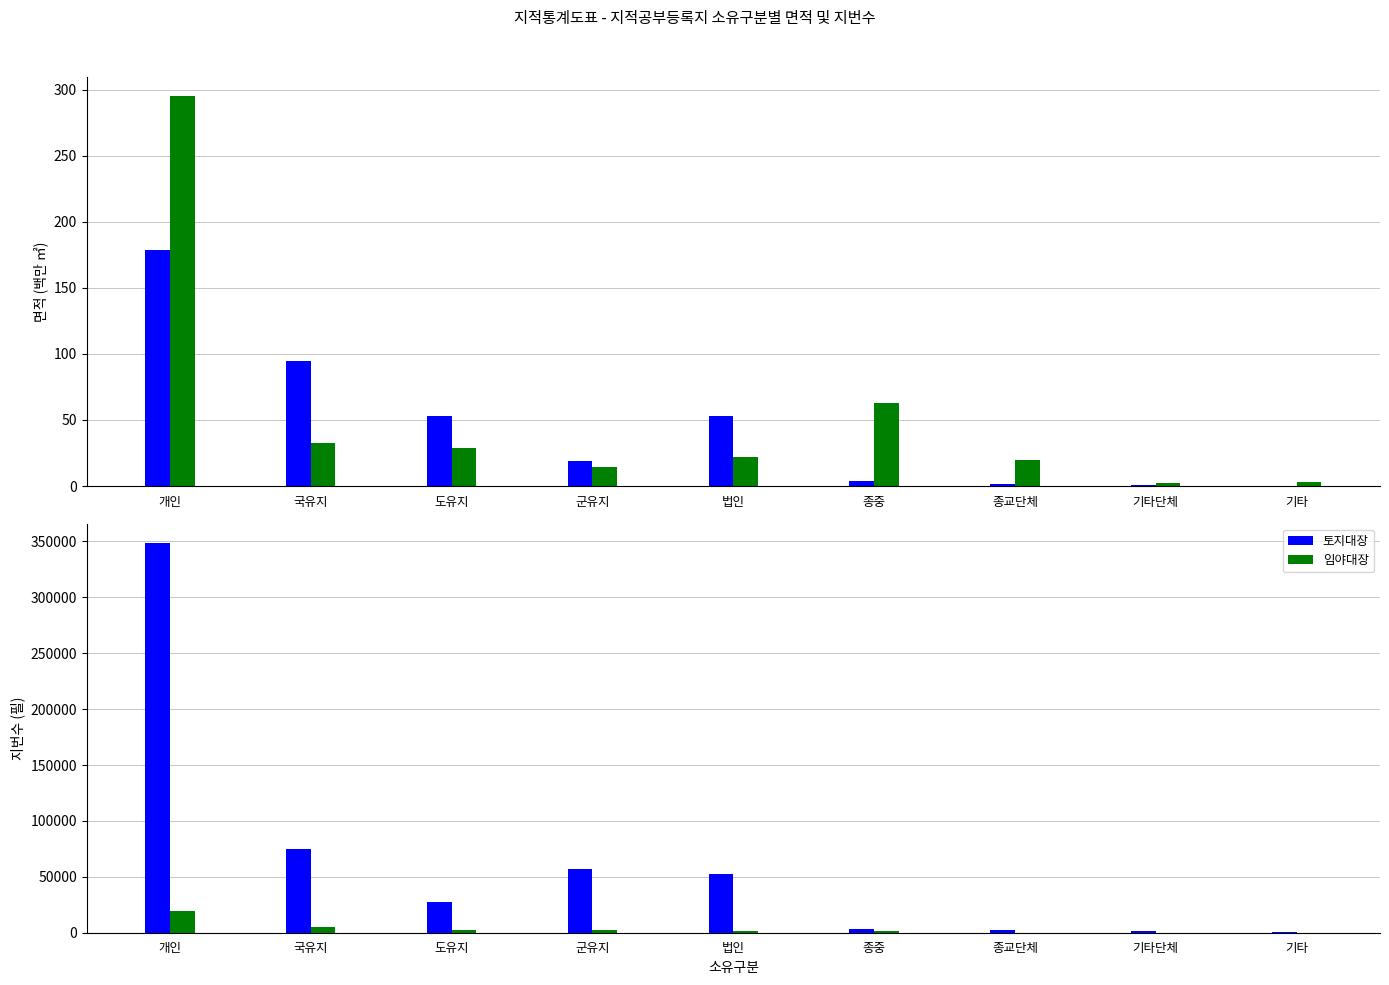

What position from the left is 기타?

9